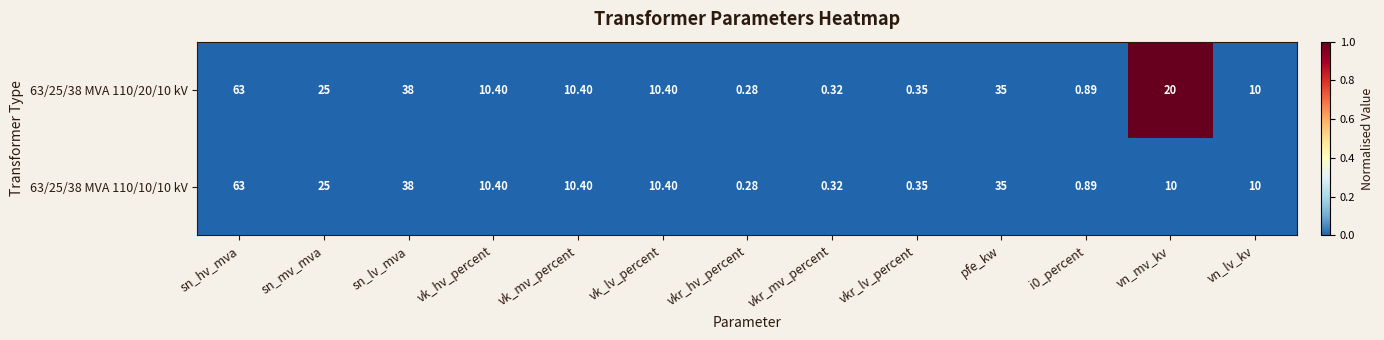

How many categories are shown in the chart?

13